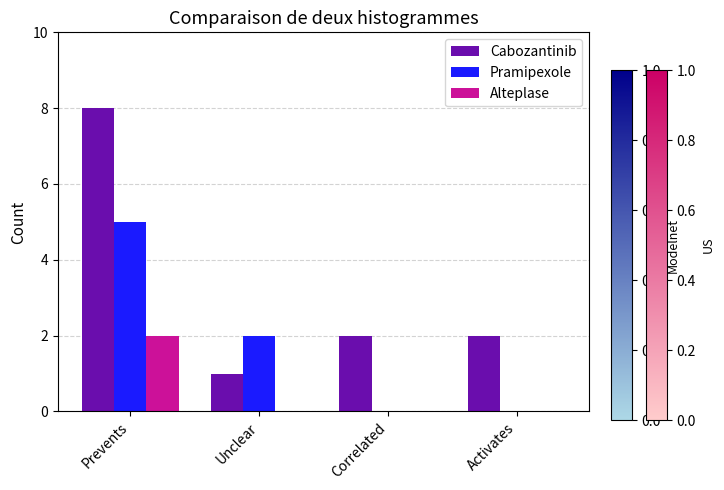

Which series has the largest total across all categories?

Cabozantinib